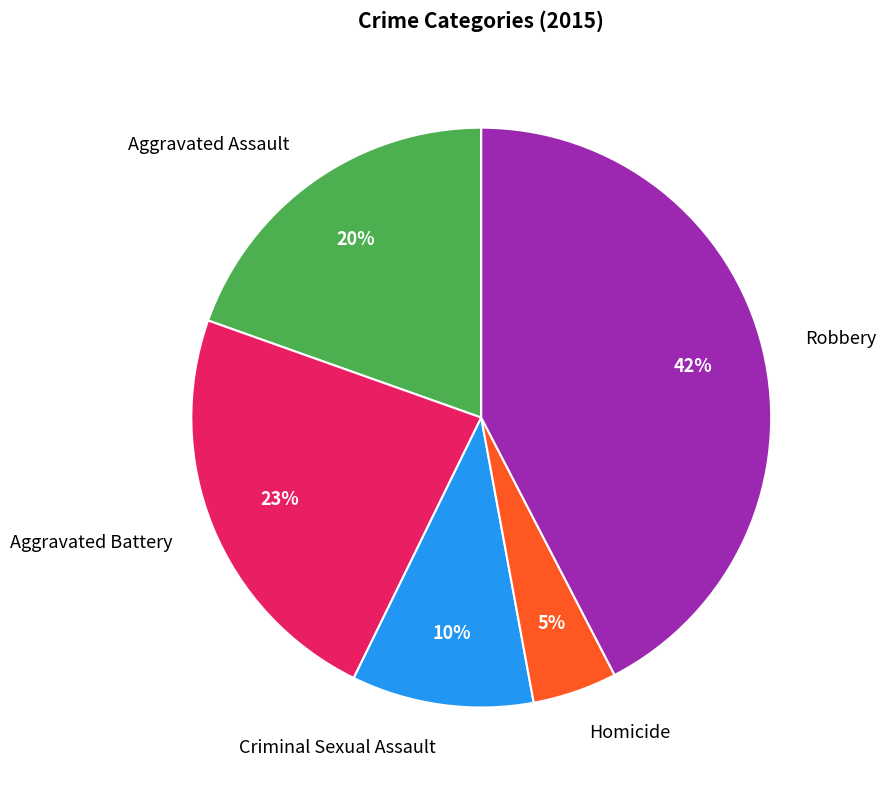

Is it true that Criminal Sexual Assault is 2% of the pie?

False